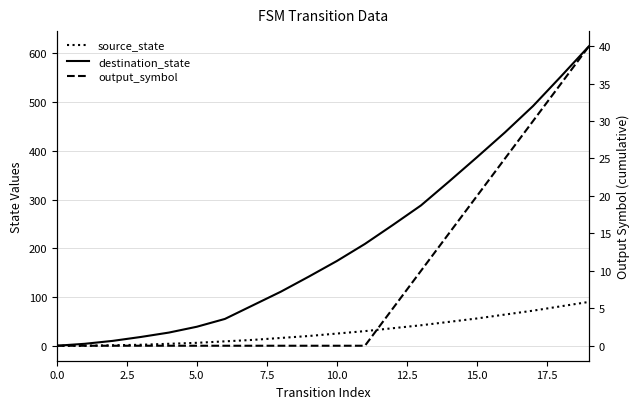

Reading left to right, extract all data points from this chart.

source_state: 0	0	1	2	4	6	9	12	16	20	25	30	36	42	49	56	64	72	81	90
destination_state: 0	4	10	18	27	39	55	83	111	142	174	209	248	288	337	387	438	492	553	615
output_symbol: 0	0	0	0	0	0	0	0	0	0	0	0	5	10	15	20	25	30	35	40